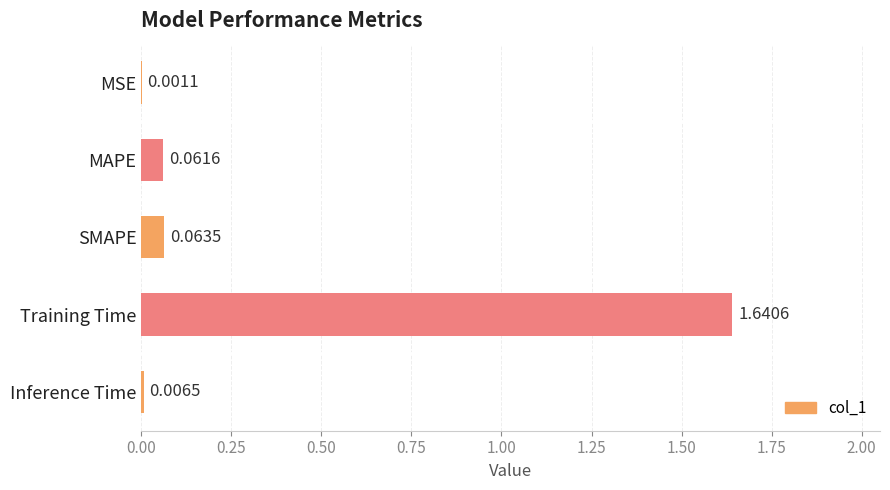

What is the sum of the values at MAPE and Training Time?

1.7